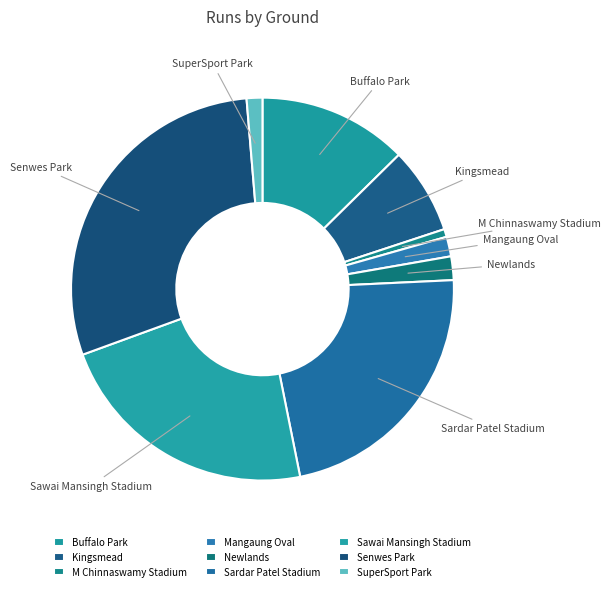

Does Newlands represent more than half of the total?

No